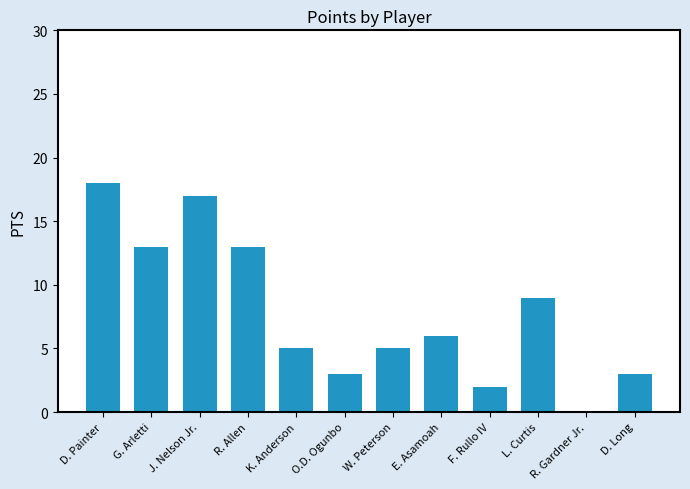

Where is the data nearest to the value 9?

L. Curtis